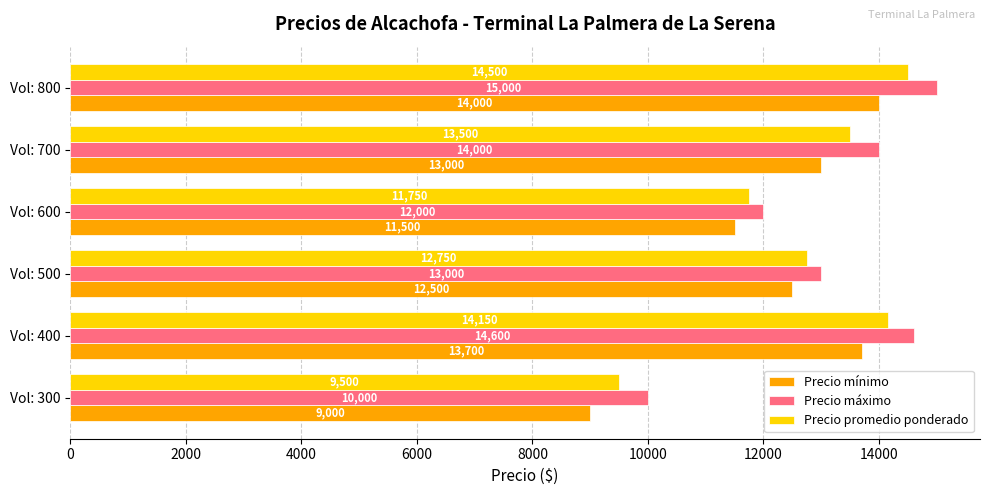

At which label is Precio mínimo closest to 11500?

Vol: 600